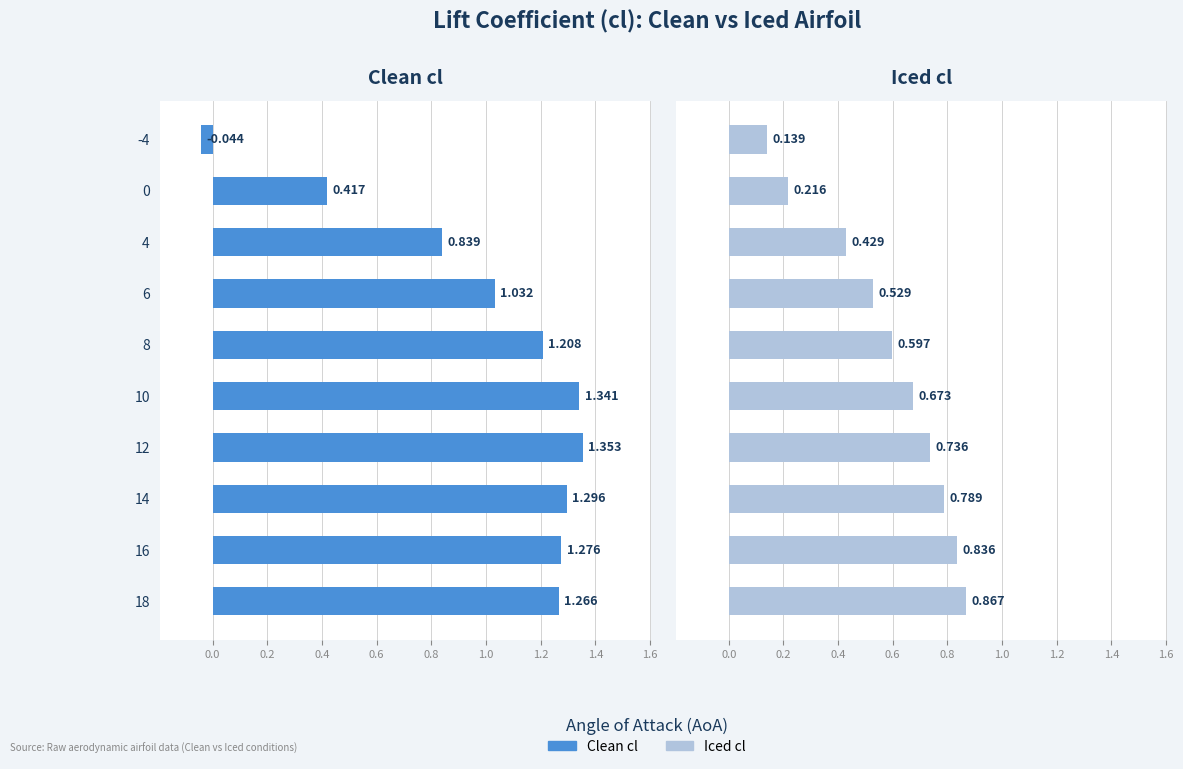

What is the average value of the Iced cl series?

0.6